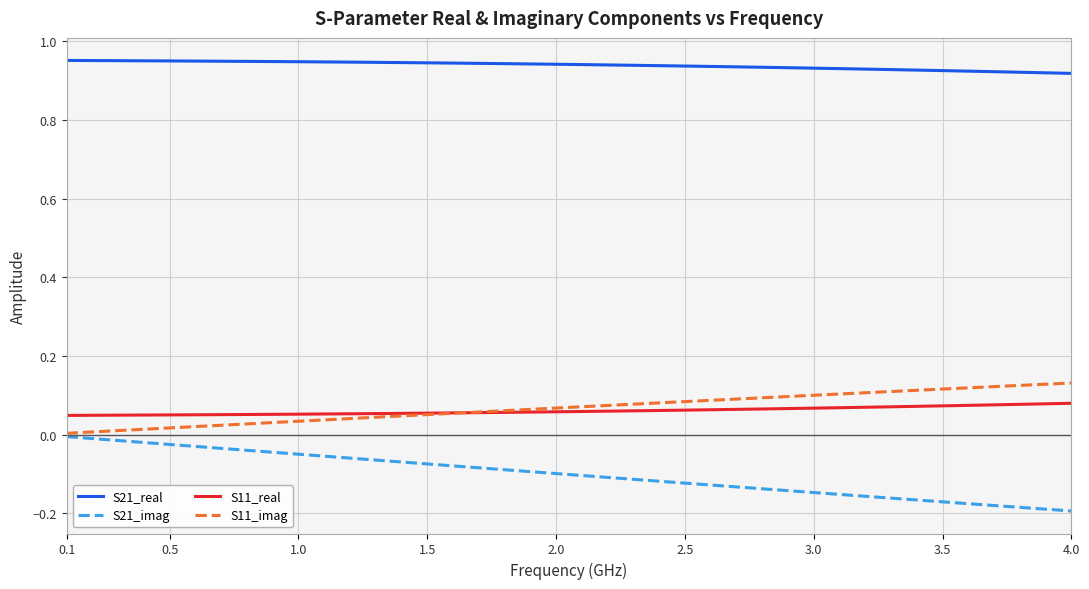

True or false: S21_imag and S11_real cross at least once.

False